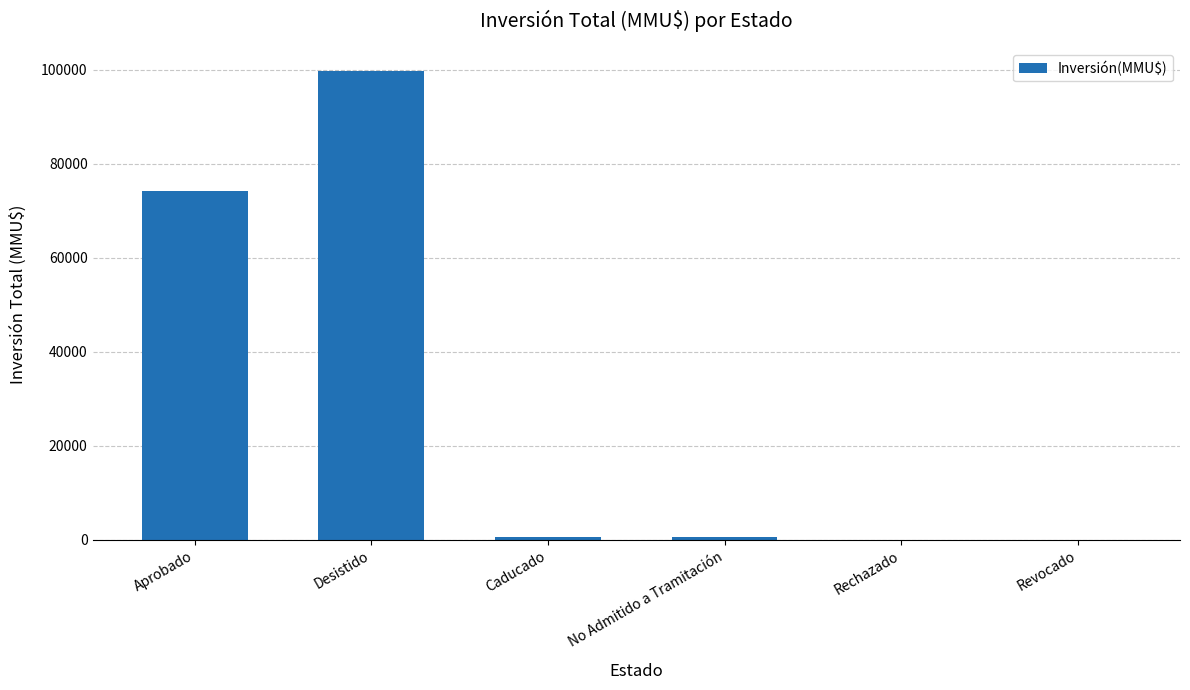

At which label does the data first exceed 600?

Aprobado